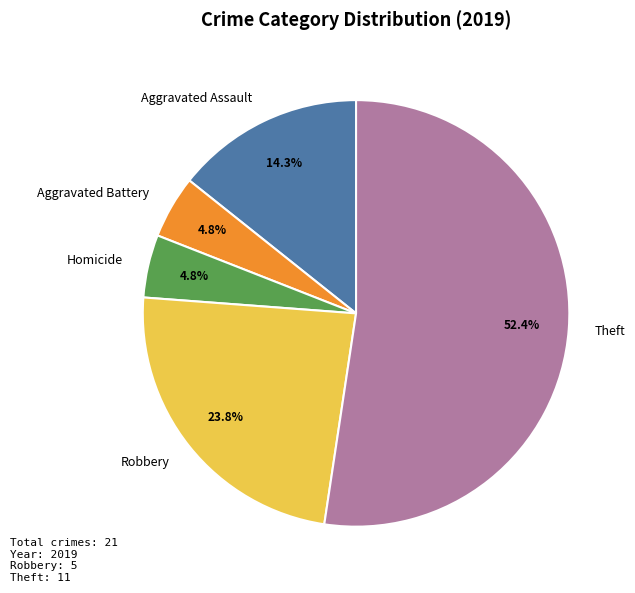

Combined, do Theft and Homicide account for over 50%?

Yes